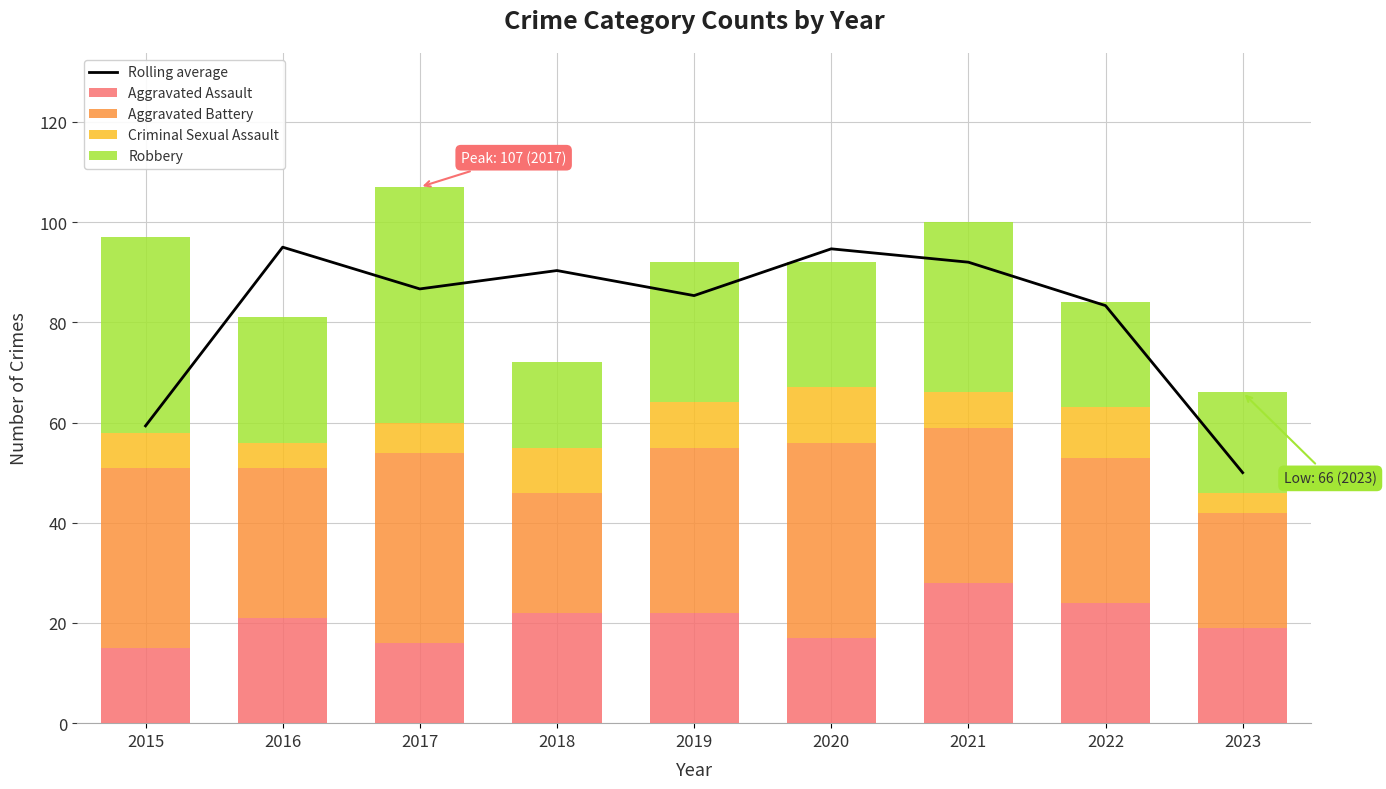

Is it true that Aggravated Assault equals 22 at 2018?

True